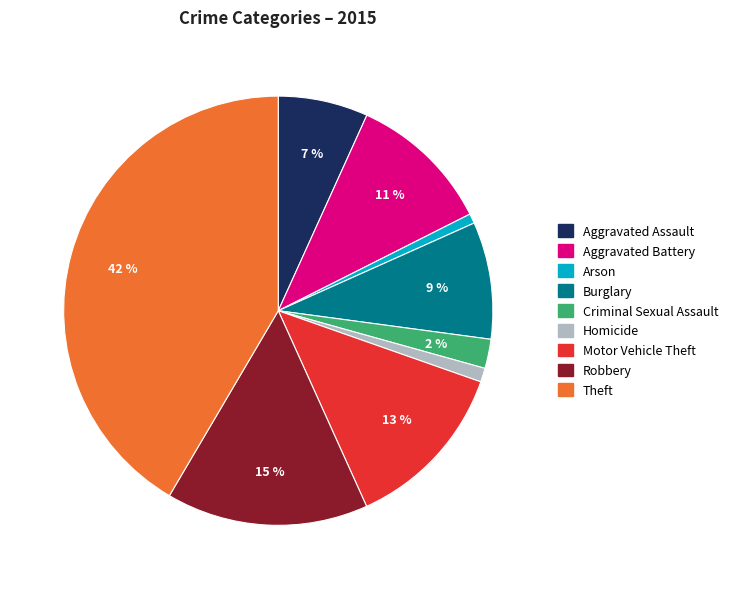

Which slice is the largest?

Theft